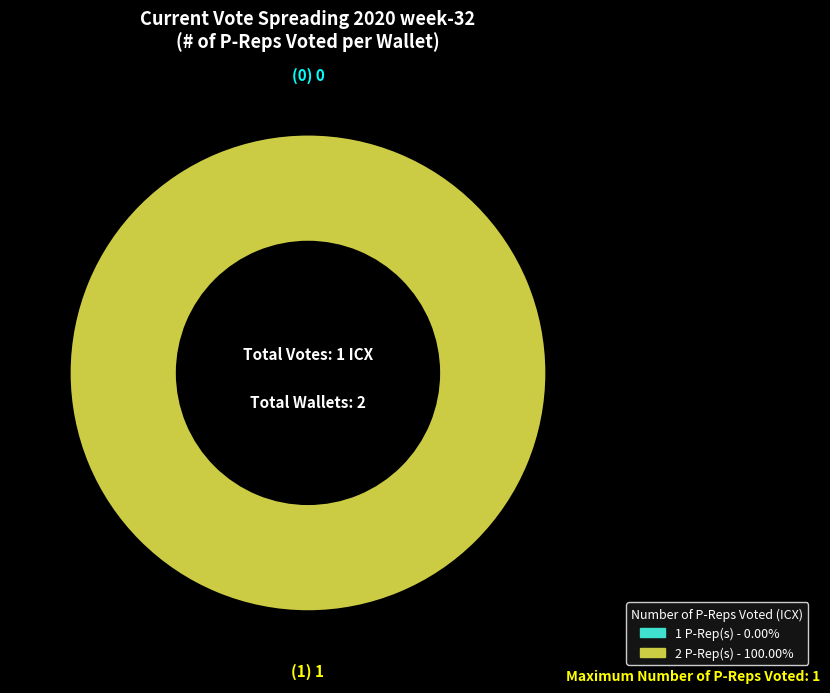

Is it true that 1 is 100% of the pie?

True